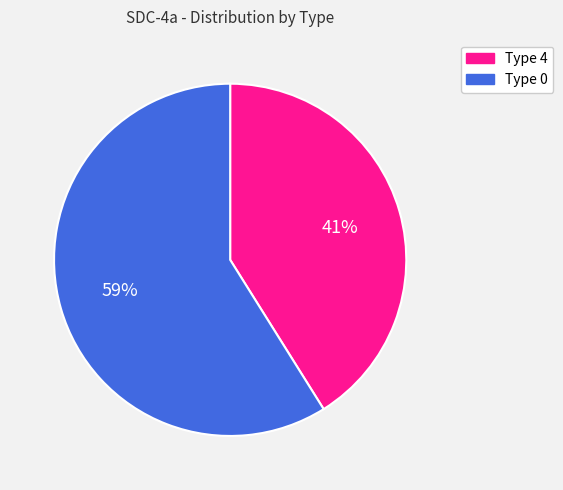

Which slice is the smallest?

Type 4